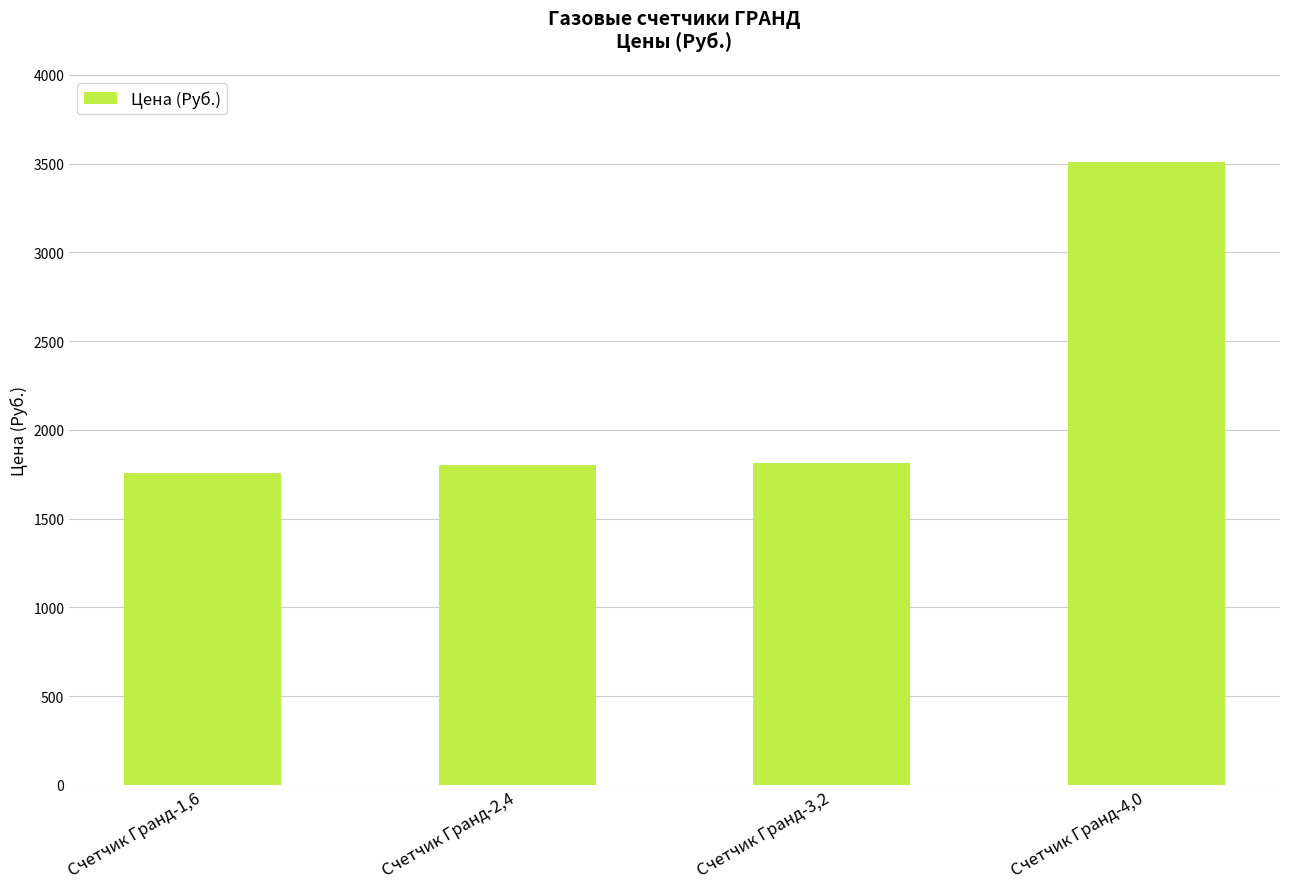

What is the label of the 4th bar from the left?

Счетчик Гранд-4,0